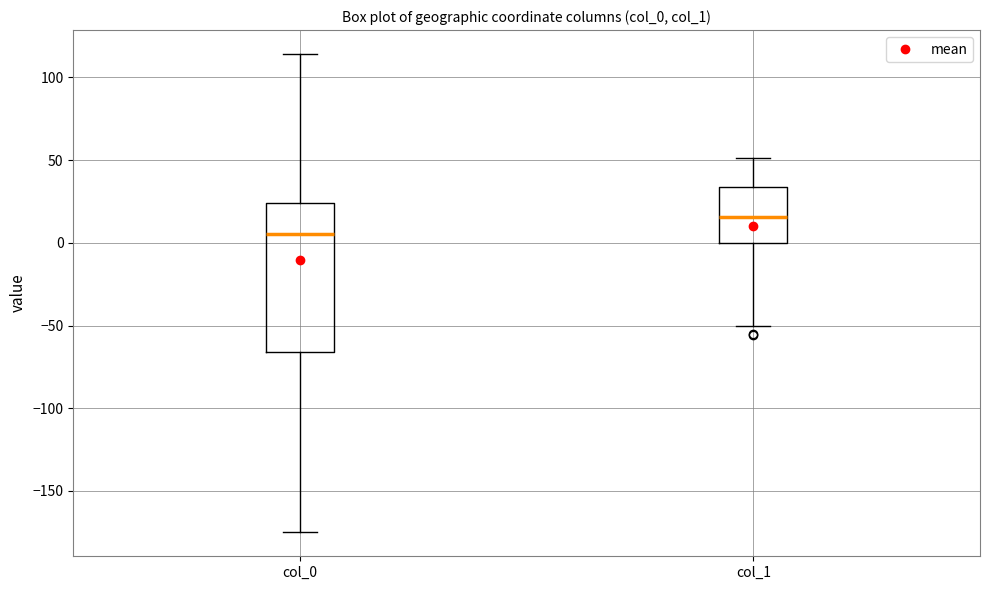

Which box has the highest median line?

col_1